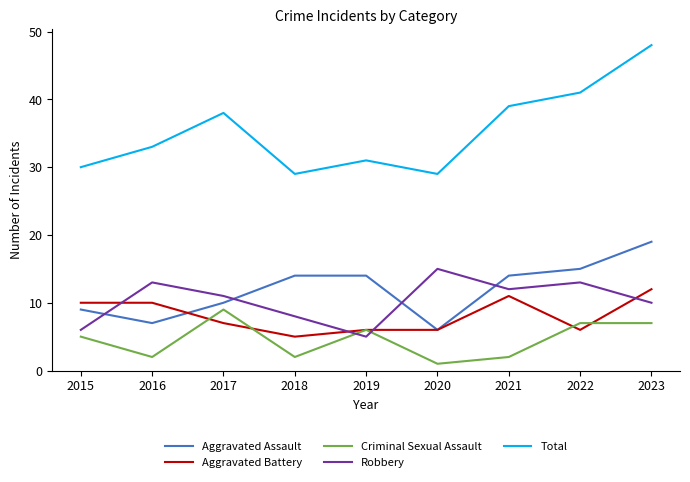

Reading left to right, what are all the values shown in this chart?

Aggravated Assault: 2015=9	2016=7	2017=10	2018=14	2019=14	2020=6	2021=14	2022=15	2023=19
Aggravated Battery: 2015=10	2016=10	2017=7	2018=5	2019=6	2020=6	2021=11	2022=6	2023=12
Criminal Sexual Assault: 2015=5	2016=2	2017=9	2018=2	2019=6	2020=1	2021=2	2022=7	2023=7
Robbery: 2015=6	2016=13	2017=11	2018=8	2019=5	2020=15	2021=12	2022=13	2023=10
Total: 2015=30	2016=33	2017=38	2018=29	2019=31	2020=29	2021=39	2022=41	2023=48